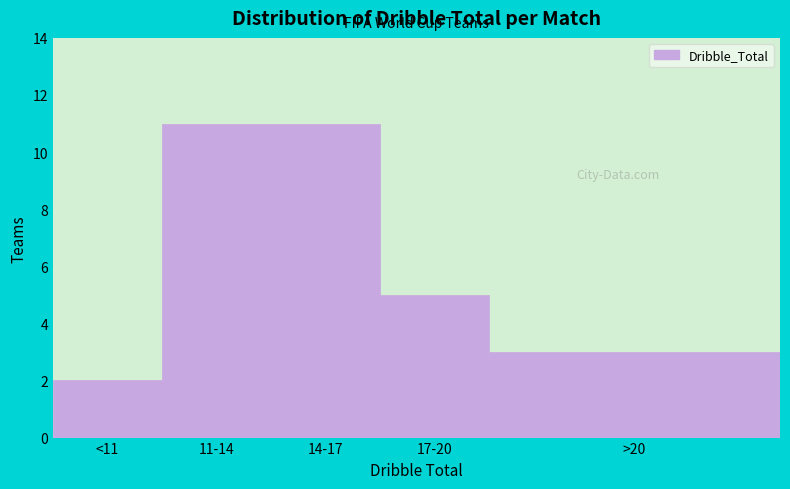

Reading left to right, transcribe all the data shown in this chart.

<11=2	11-14=11	14-17=11	17-20=5	>20=3